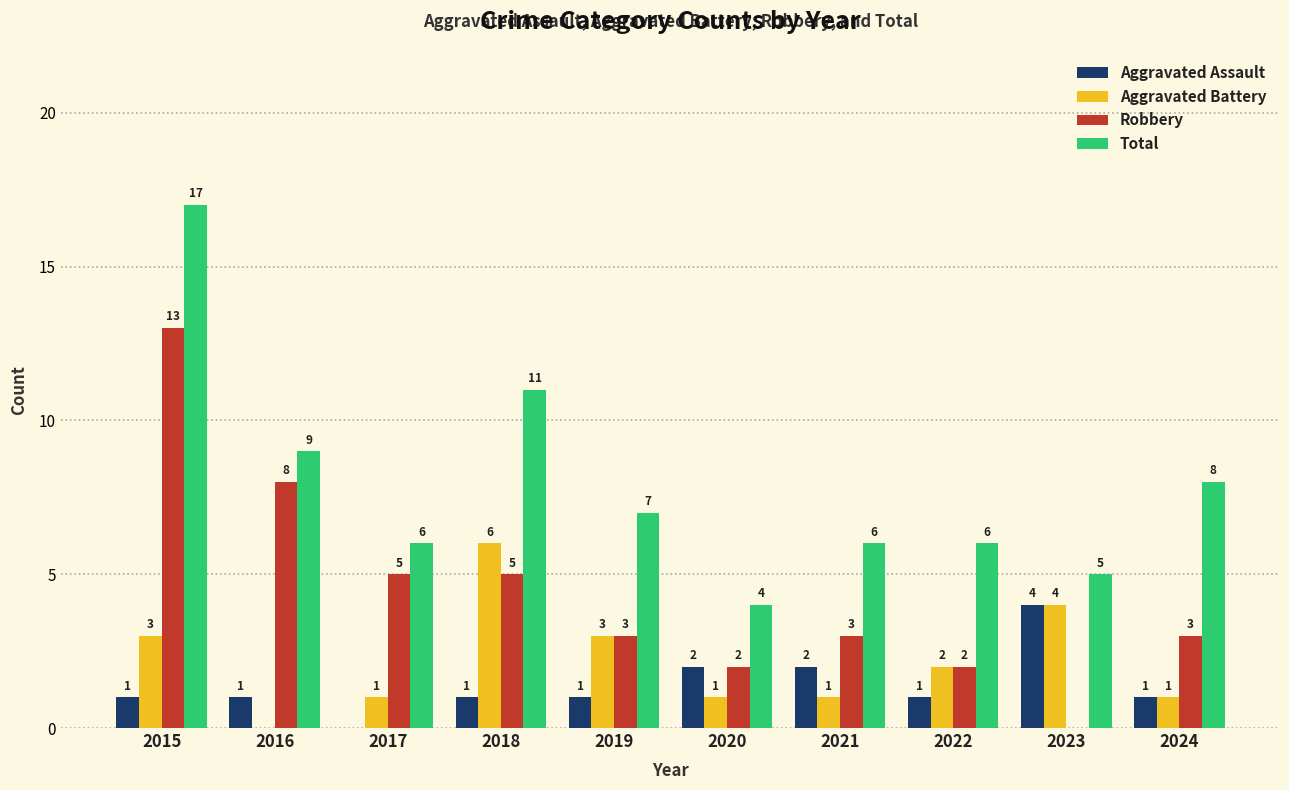

Reading left to right, list all the values displayed in this chart.

Aggravated Assault: 2015=1	2016=1	2017=0	2018=1	2019=1	2020=2	2021=2	2022=1	2023=4	2024=1
Aggravated Battery: 2015=3	2016=0	2017=1	2018=6	2019=3	2020=1	2021=1	2022=2	2023=4	2024=1
Robbery: 2015=13	2016=8	2017=5	2018=5	2019=3	2020=2	2021=3	2022=2	2023=0	2024=3
Total: 2015=17	2016=9	2017=6	2018=11	2019=7	2020=4	2021=6	2022=6	2023=5	2024=8